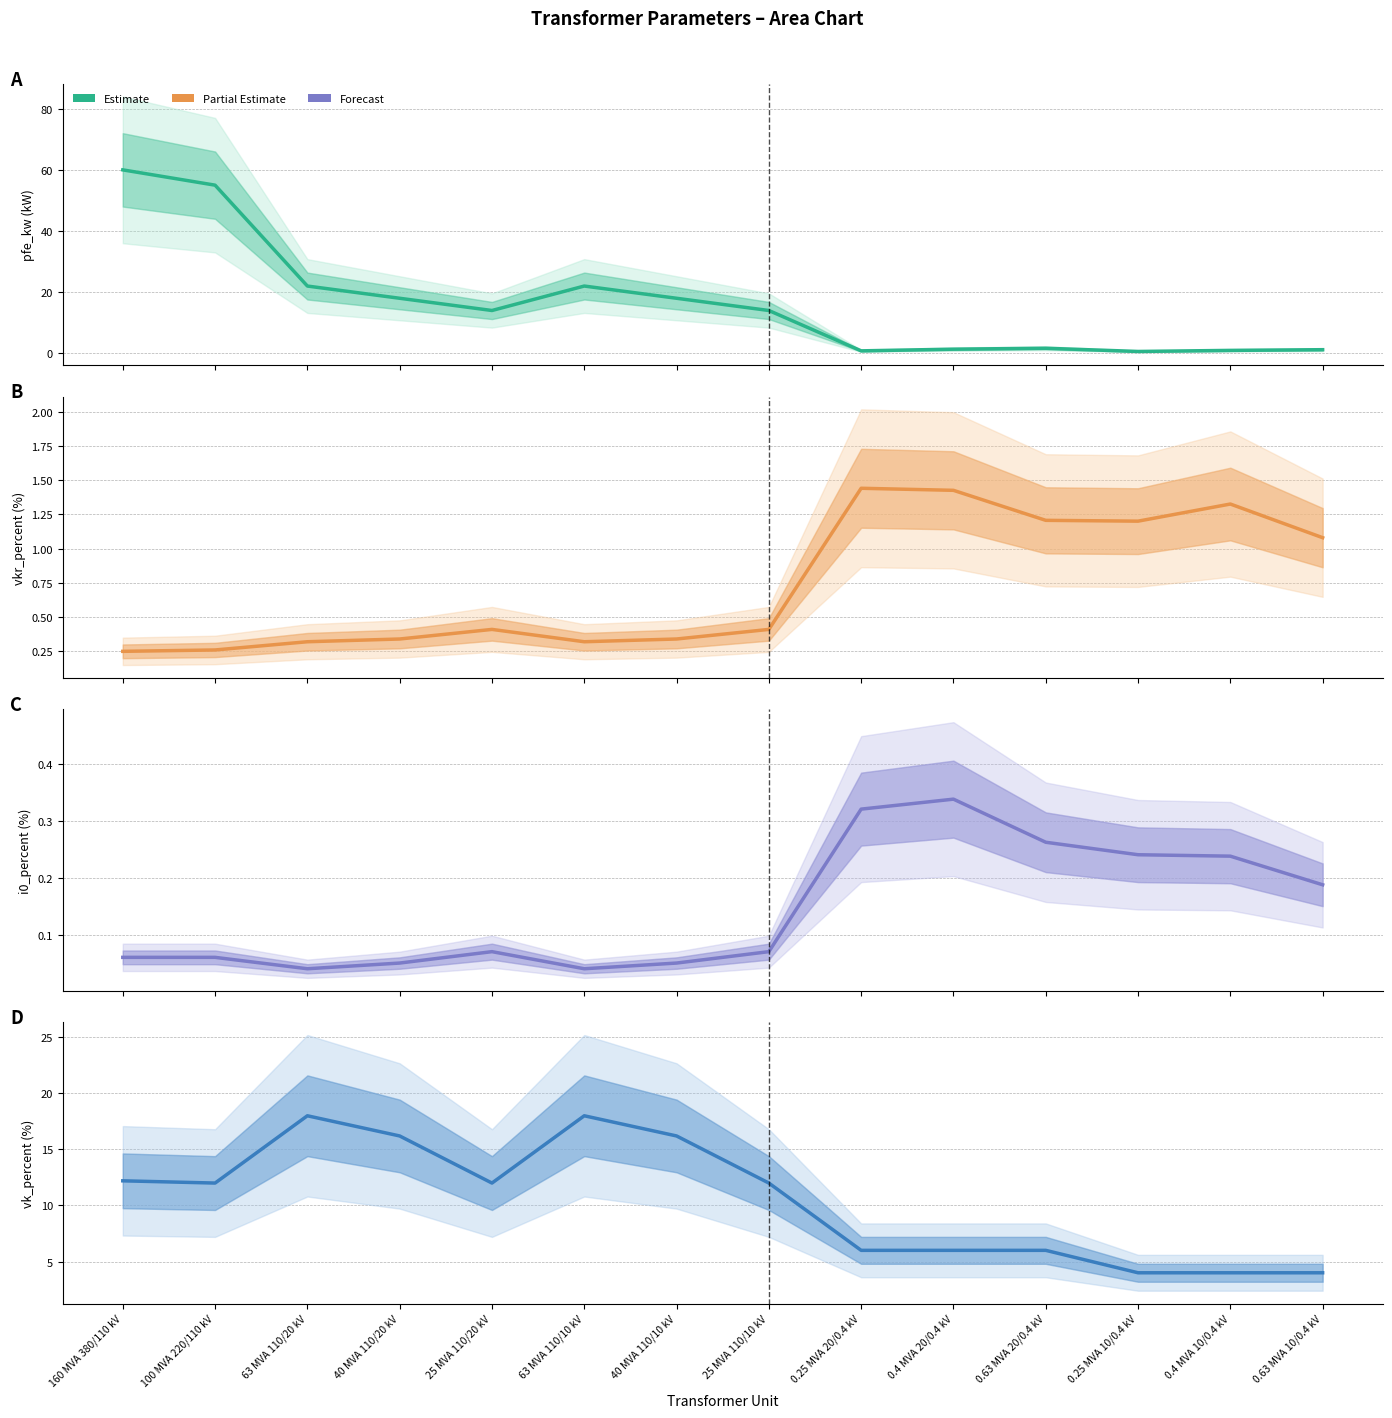

Rank the categories by pfe_kw value from lowest to highest.

0.25 MVA 10/0.4 kV, 0.25 MVA 20/0.4 kV, 0.4 MVA 10/0.4 kV, 0.63 MVA 10/0.4 kV, 0.4 MVA 20/0.4 kV, 0.63 MVA 20/0.4 kV, 25 MVA 110/20 kV, 25 MVA 110/10 kV, 40 MVA 110/20 kV, 40 MVA 110/10 kV, 63 MVA 110/20 kV, 63 MVA 110/10 kV, 100 MVA 220/110 kV, 160 MVA 380/110 kV